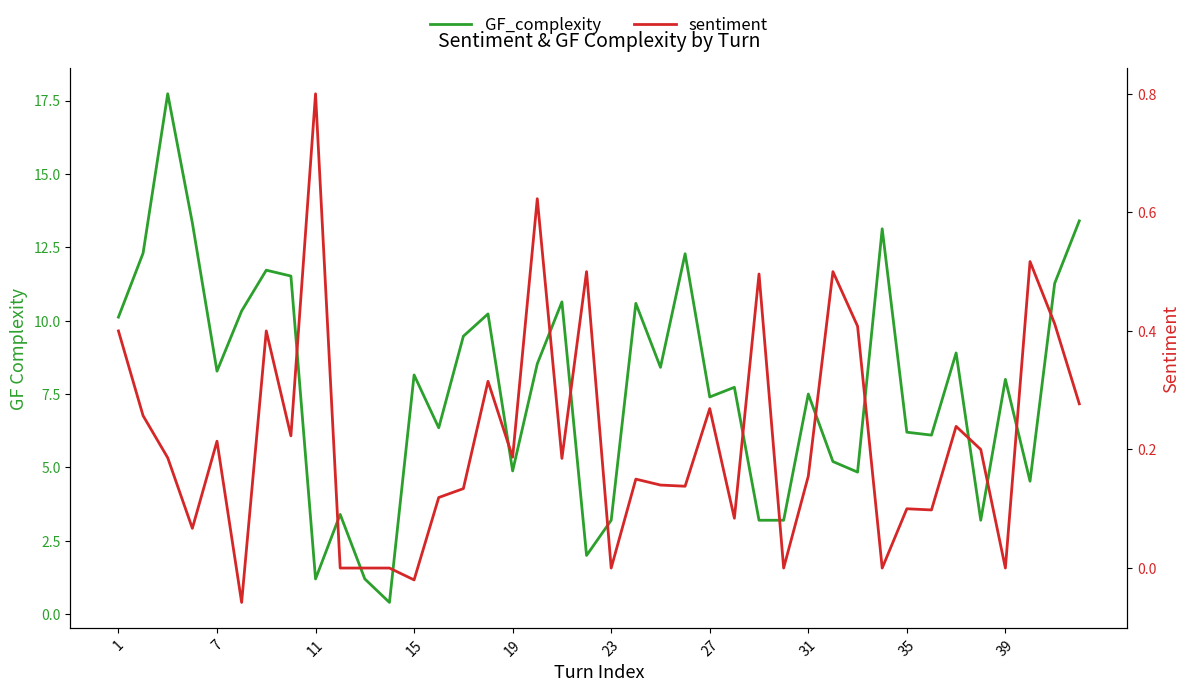

True or false: sentiment and GF_complexity cross at least once.

False